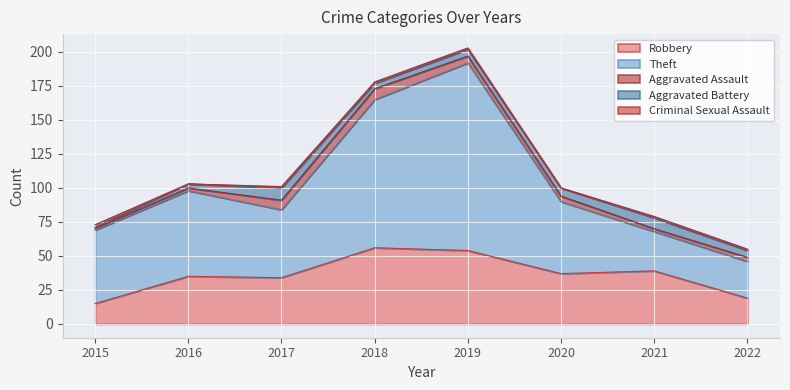

Reading left to right, extract all data points from this chart.

Robbery: 15	35	34	56	54	37	39	19
Theft: 54	63	50	109	138	53	29	27
Aggravated Assault: 1	2	7	8	5	4	2	3
Aggravated Battery: 1	3	9	4	5	6	8	5
Criminal Sexual Assault: 2	0	1	1	1	0	1	1